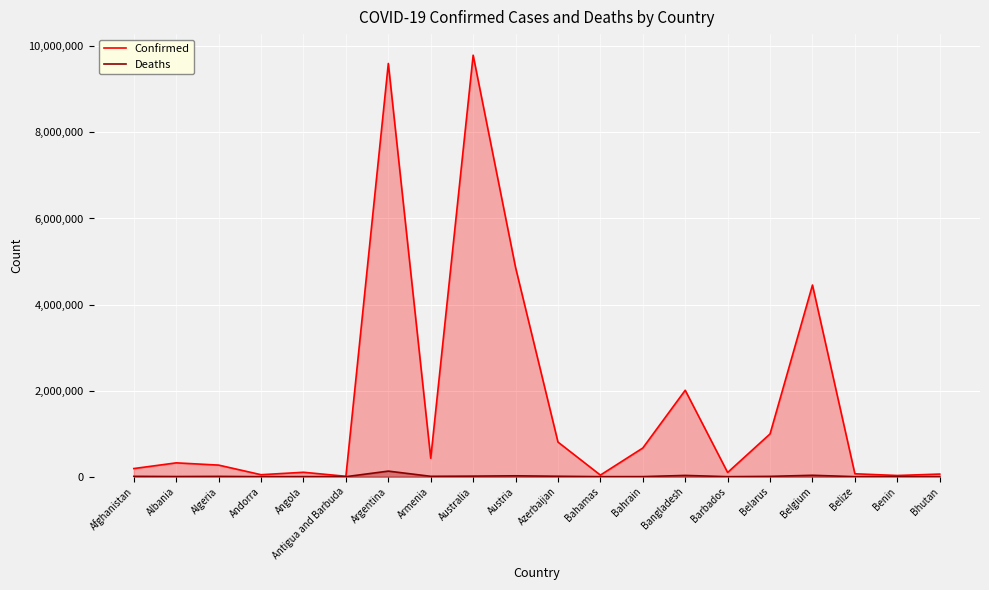

Reading left to right, transcribe all the data shown in this chart.

Confirmed: Afghanistan=188820	Albania=321345	Algeria=269008	Andorra=45899	Angola=102636	Antigua and Barbuda=8820	Argentina=9602534	Armenia=428648	Australia=9794917	Austria=4861952	Azerbaijan=804585	Bahamas=36905	Bahrain=666373	Bangladesh=2008644	Barbados=97411	Belarus=994037	Belgium=4453483	Belize=67630	Benin=27316	Bhutan=60663
Deaths: Afghanistan=7758	Albania=3570	Algeria=6878	Andorra=154	Angola=1917	Antigua and Barbuda=144	Argentina=129440	Armenia=8637	Australia=12862	Austria=20485	Azerbaijan=9773	Bahamas=823	Bahrain=1512	Bangladesh=29312	Barbados=516	Belarus=7118	Belgium=32364	Belize=680	Benin=163	Bhutan=21